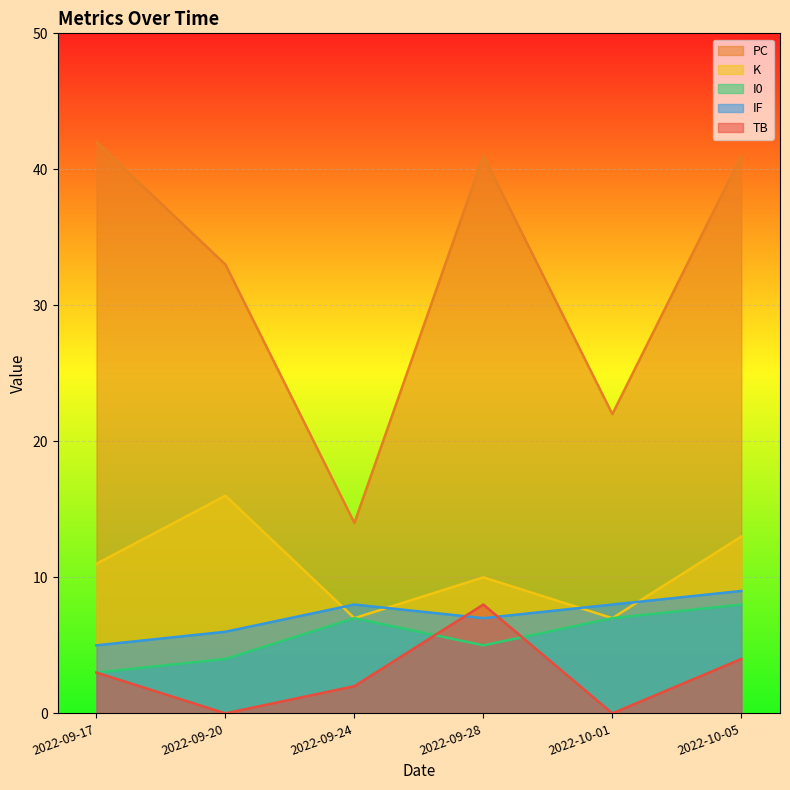

Where does the PC series first go above 41?

2022-09-17